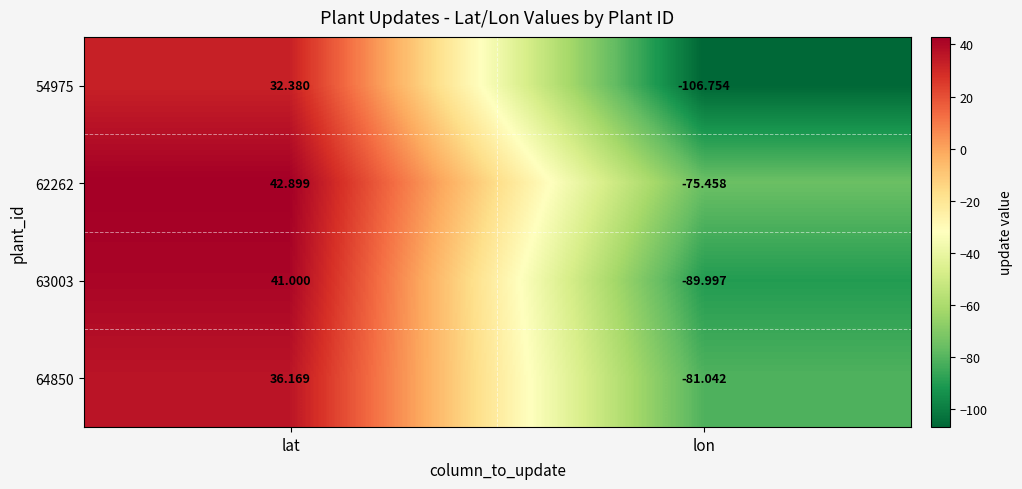

At how many categories does at least one series exceed 7?

1